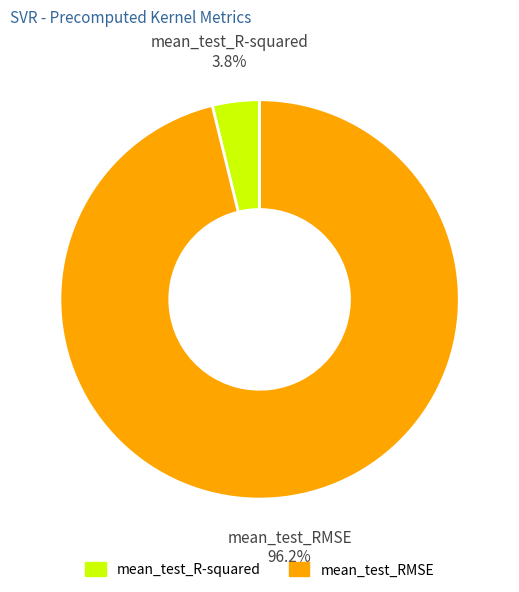

What is the largest slice in the pie chart?

mean_test_RMSE